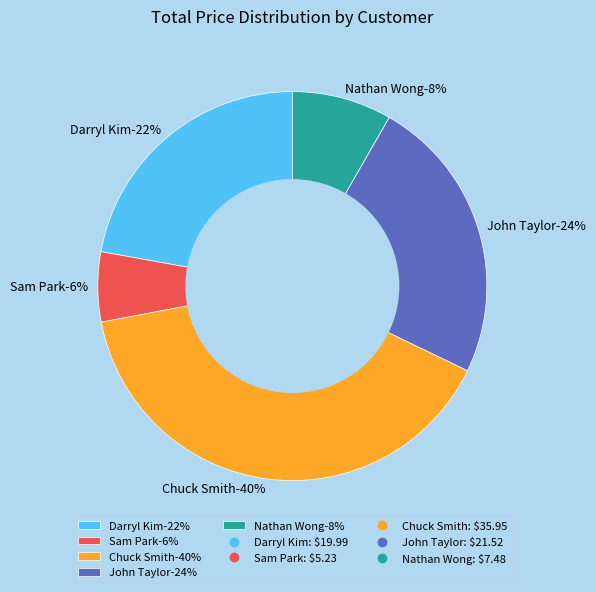

How many slices are in this pie chart?

5